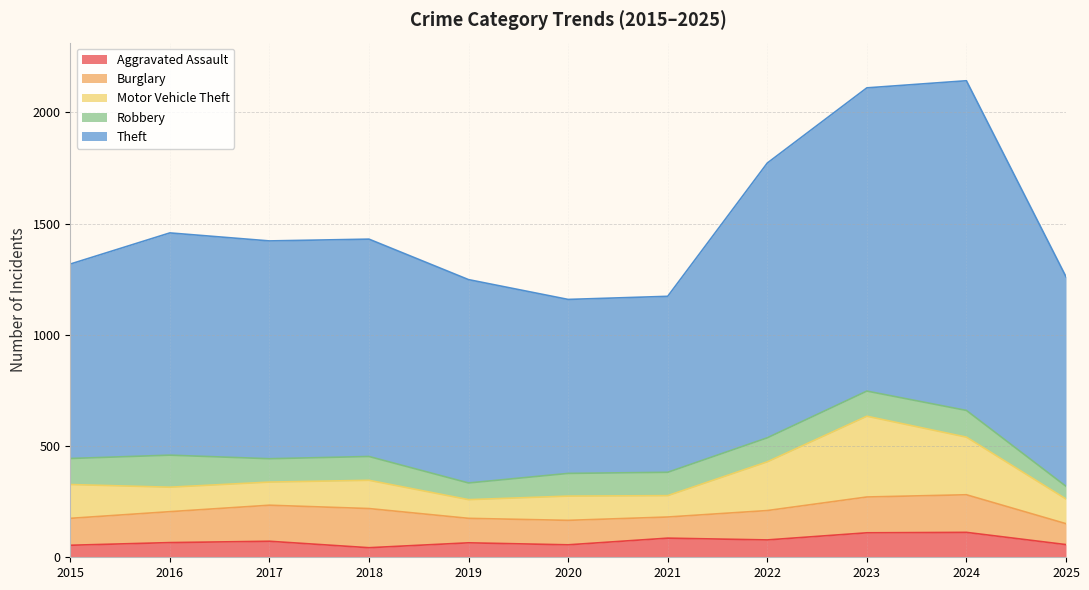

Between 2022 and 2024, which is larger?

2024